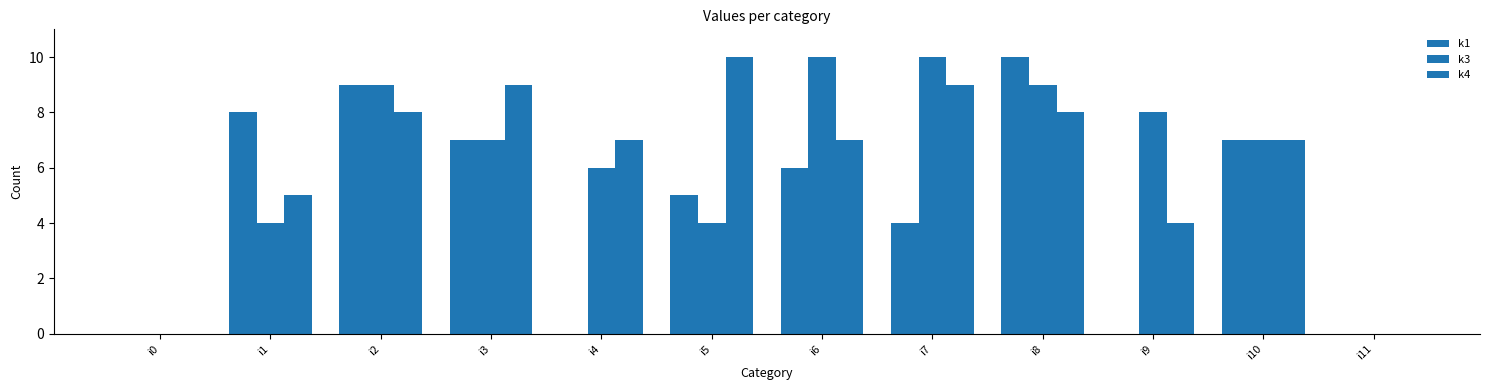

Does the chart contain stacked bars?

No